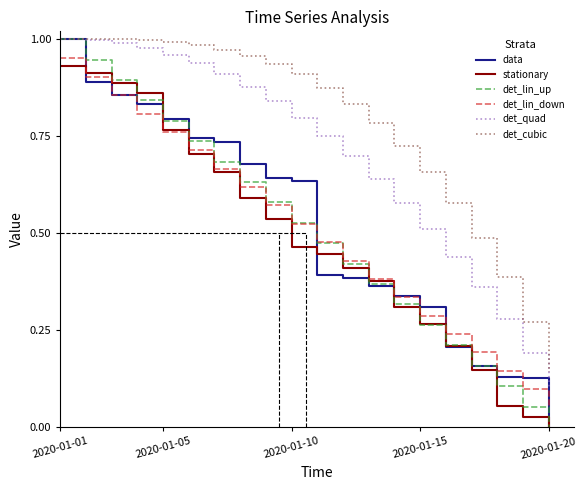

True or false: det_lin_down and det_cubic cross at least once.

False